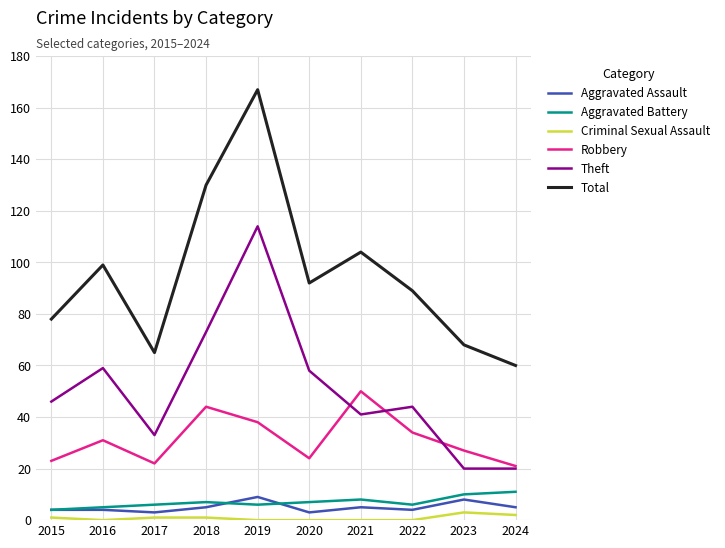

True or false: Total and Aggravated Assault cross at least once.

False